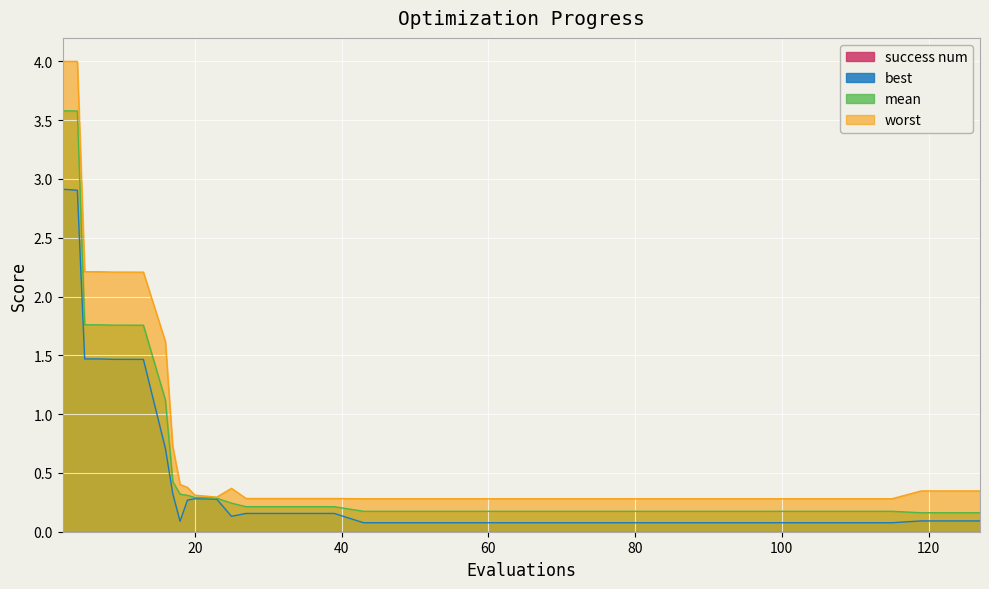

Reading right to left, transcribe all the data shown in this chart.

best: 127=0.1	123=0.1	119=0.1	115=0.1	111=0.1	107=0.1	103=0.1	99=0.1	95=0.1	91=0.1	87=0.1	83=0.1	79=0.1	75=0.1	71=0.1	67=0.1	63=0.1	59=0.1	55=0.1	51=0.1	47=0.1	43=0.1	39=0.2	35=0.2	31=0.2	27=0.2	25=0.1	23=0.3	20=0.3	19=0.3	18=0.1	17=0.3	16=0.7	13=1.5	10=1.5	9=1.5	7=1.5	5=1.5	4=2.9	2=2.9
mean: 127=0.2	123=0.2	119=0.2	115=0.2	111=0.2	107=0.2	103=0.2	99=0.2	95=0.2	91=0.2	87=0.2	83=0.2	79=0.2	75=0.2	71=0.2	67=0.2	63=0.2	59=0.2	55=0.2	51=0.2	47=0.2	43=0.2	39=0.2	35=0.2	31=0.2	27=0.2	25=0.2	23=0.3	20=0.3	19=0.3	18=0.3	17=0.4	16=1.1	13=1.8	10=1.8	9=1.8	7=1.8	5=1.8	4=3.6	2=3.6
worst: 127=0.3	123=0.3	119=0.3	115=0.3	111=0.3	107=0.3	103=0.3	99=0.3	95=0.3	91=0.3	87=0.3	83=0.3	79=0.3	75=0.3	71=0.3	67=0.3	63=0.3	59=0.3	55=0.3	51=0.3	47=0.3	43=0.3	39=0.3	35=0.3	31=0.3	27=0.3	25=0.4	23=0.3	20=0.3	19=0.4	18=0.4	17=0.7	16=1.6	13=2.2	10=2.2	9=2.2	7=2.2	5=2.2	4=4.0	2=4.0